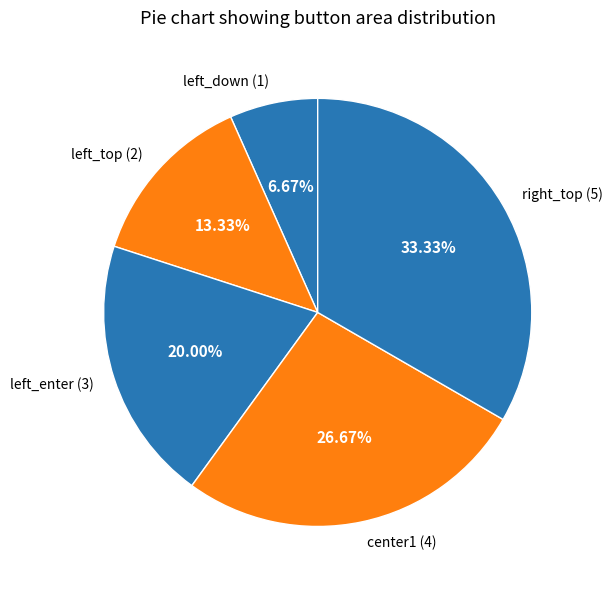

Count the number of slices in the pie.

5